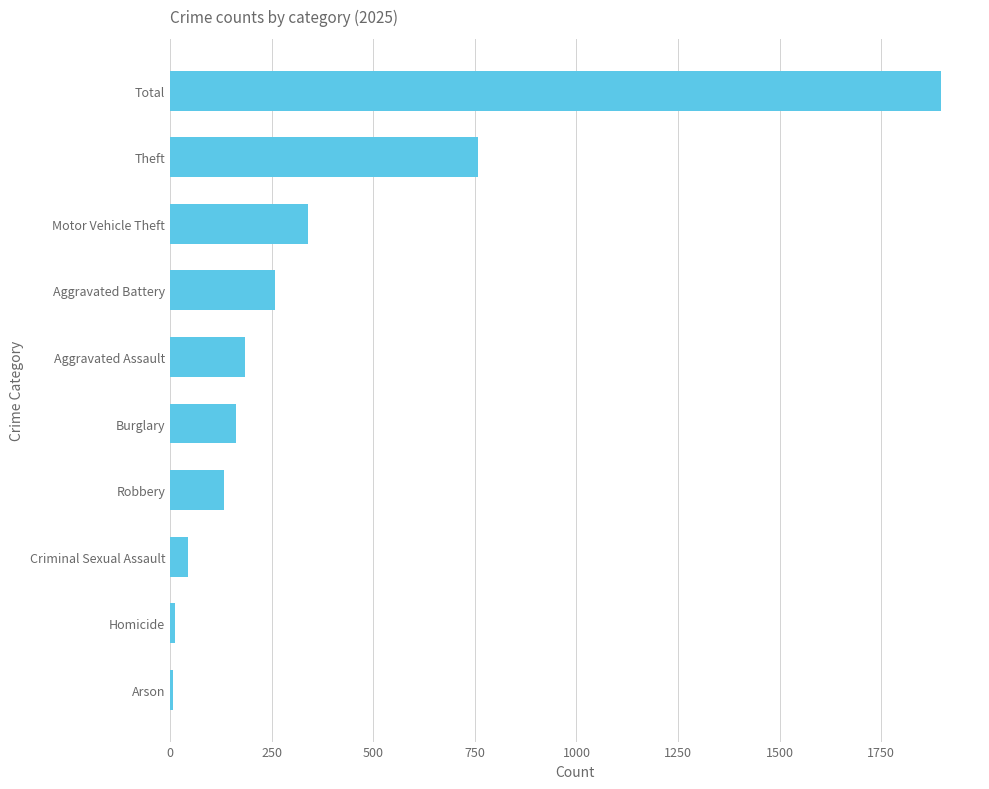

How many values are below 184?

5